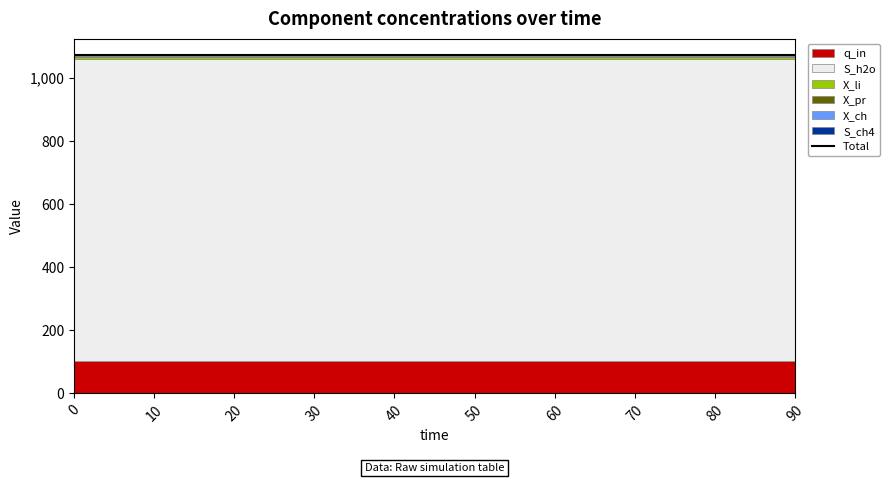

Rank the series at 0 from lowest to highest value.

S_ch4, X_ch, X_pr, X_li, q_in, S_h2o